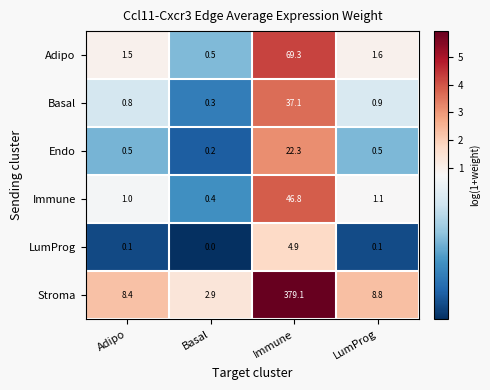

Reading right to left, list all the values displayed in this chart.

Adipo: 1.6	69.3	0.5	1.5
Basal: 0.9	37.1	0.3	0.8
Endo: 0.5	22.3	0.2	0.5
Immune: 1.1	46.8	0.4	1.0
LumProg: 0.1	4.9	0.0	0.1
Stroma: 8.8	379.1	2.9	8.4